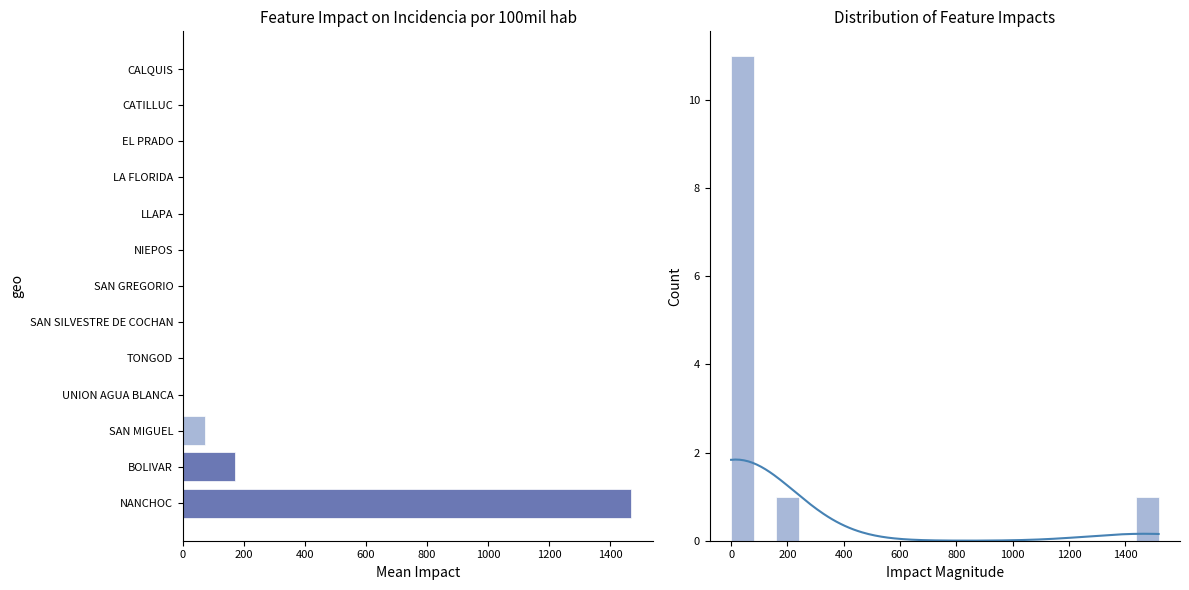

True or false: the data shows 0 at 1200.

True